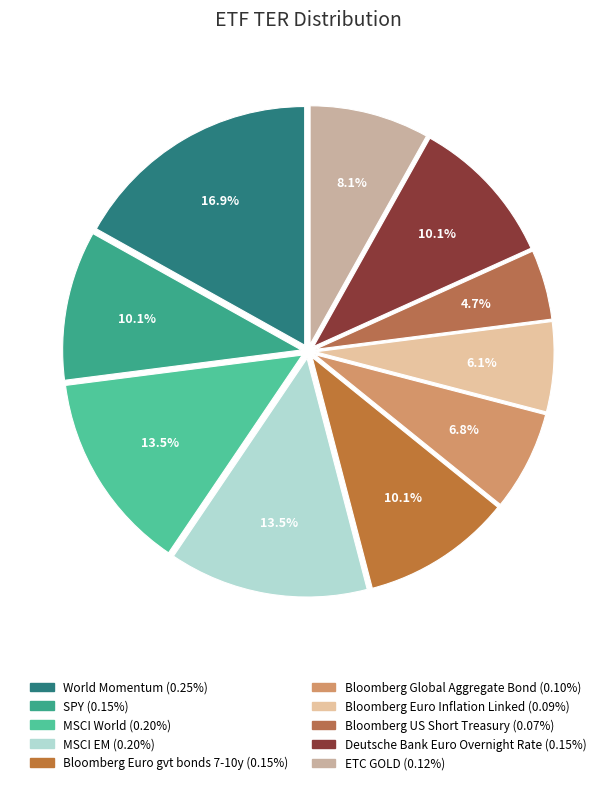

To the nearest percent, what portion does Bloomberg Euro gvt bonds 7-10y represent?

10%